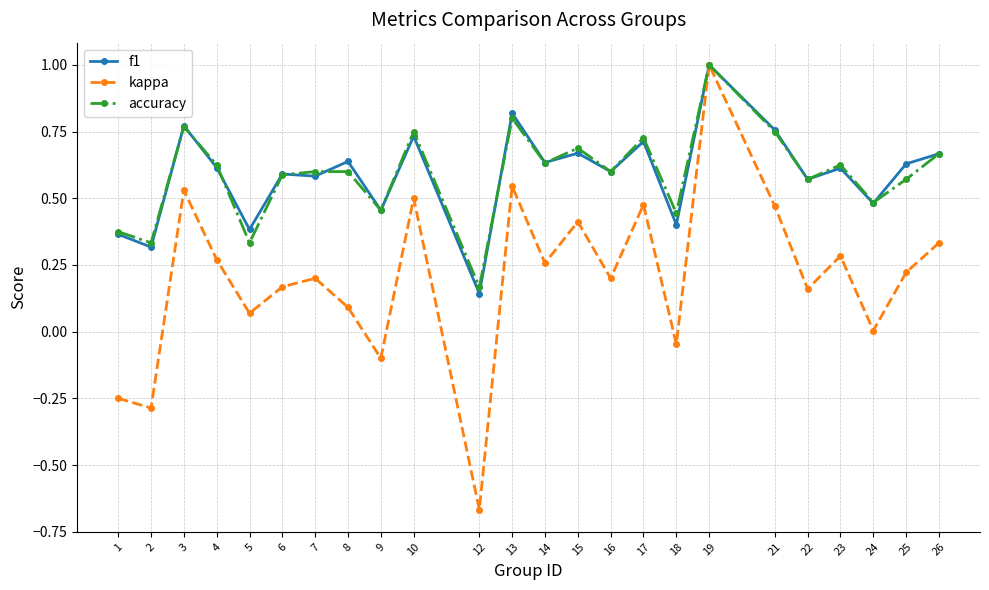

What are all the series names shown in the legend?

f1, kappa, accuracy